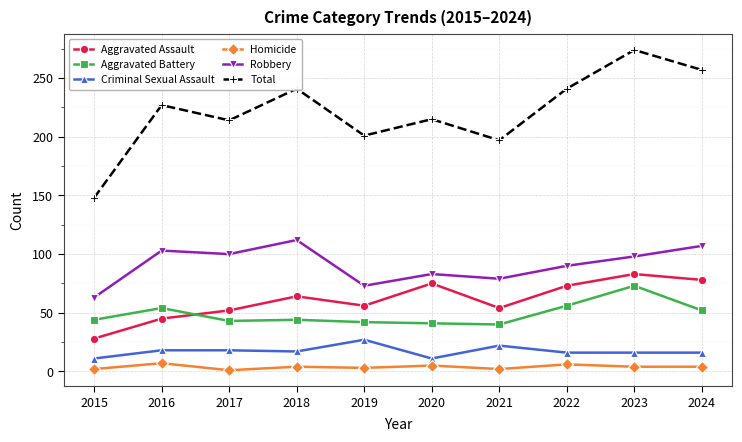

How many lines are shown in the chart?

6